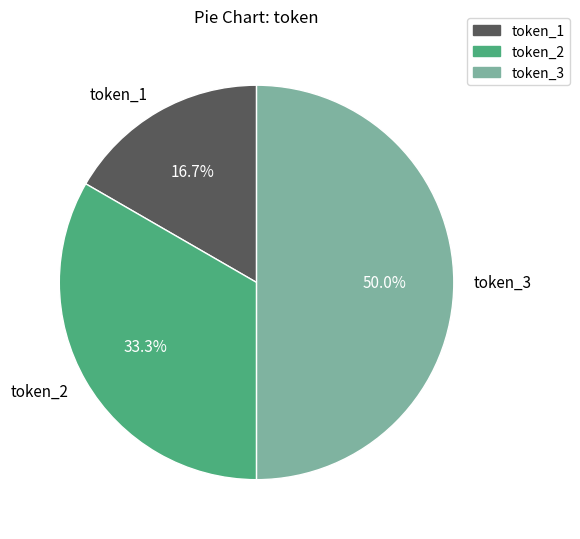

Between token_1 and token_3, which is larger?

token_3